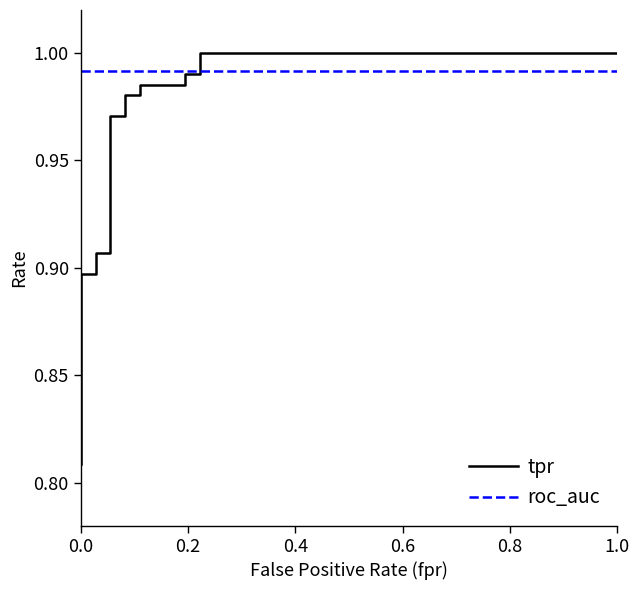

What is the smallest value displayed?

0.8